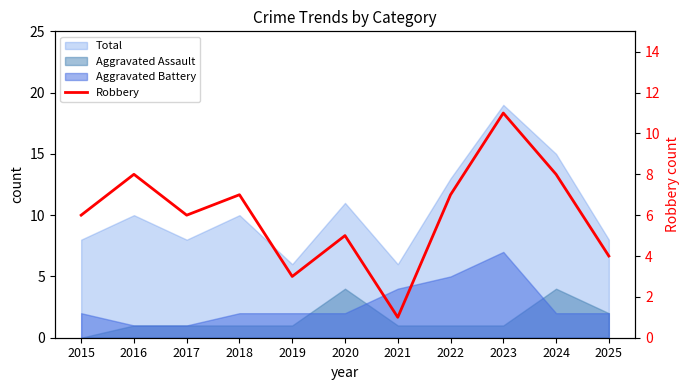

Reading left to right, what are all the values shown in this chart?

2015=6	2016=8	2017=6	2018=7	2019=3	2020=5	2021=1	2022=7	2023=11	2024=8	2025=4